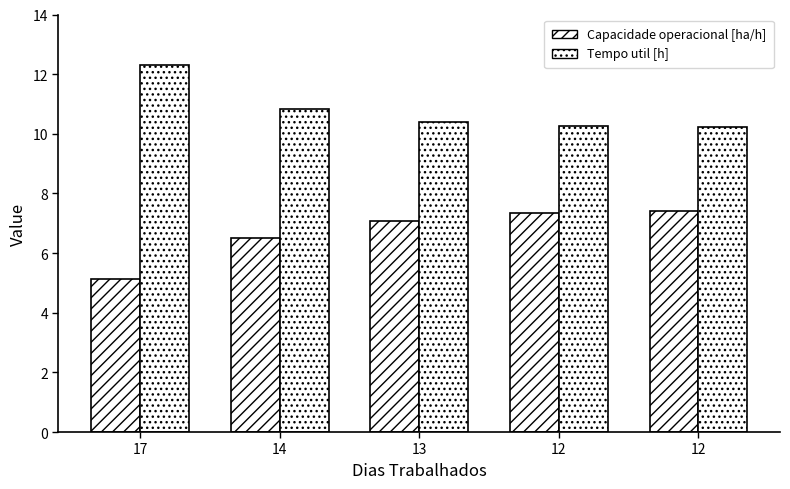

What is the total value across all series at 13?

17.5